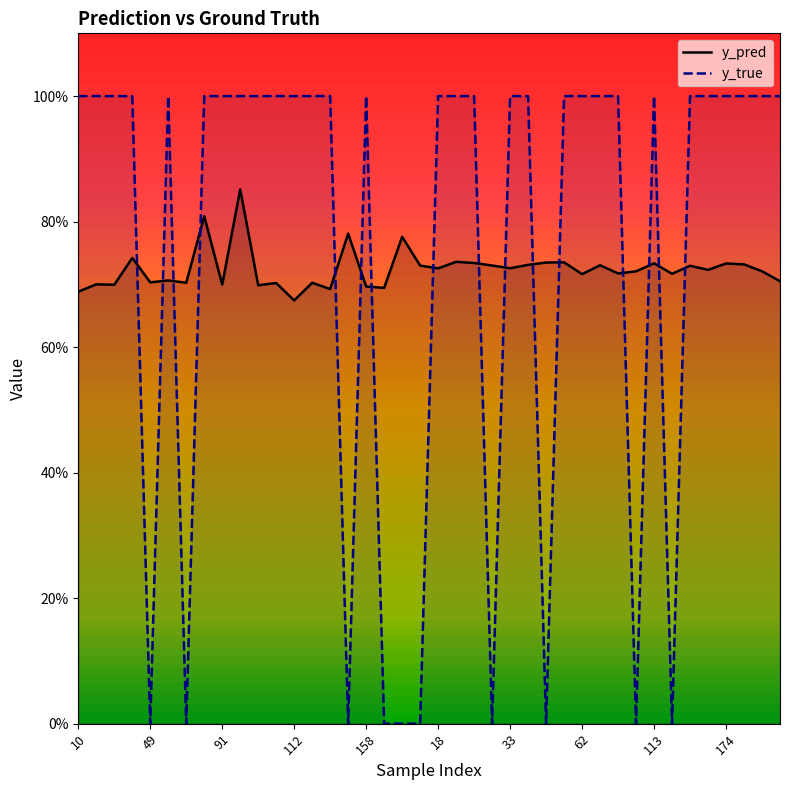

Does the chart display data point markers on the line(s)?

No